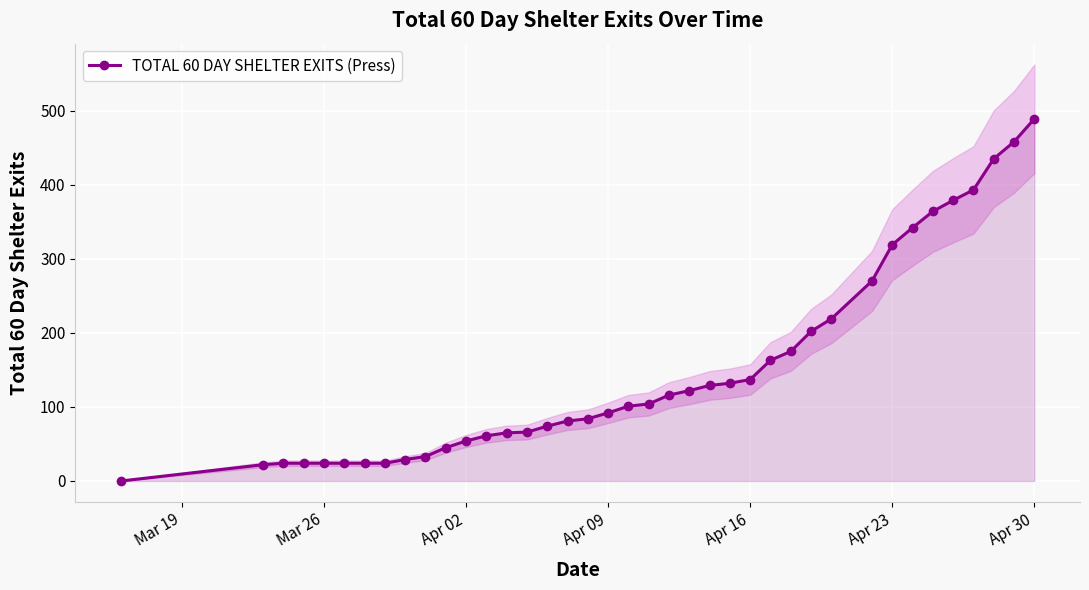

Count the number of categories in the chart.

39